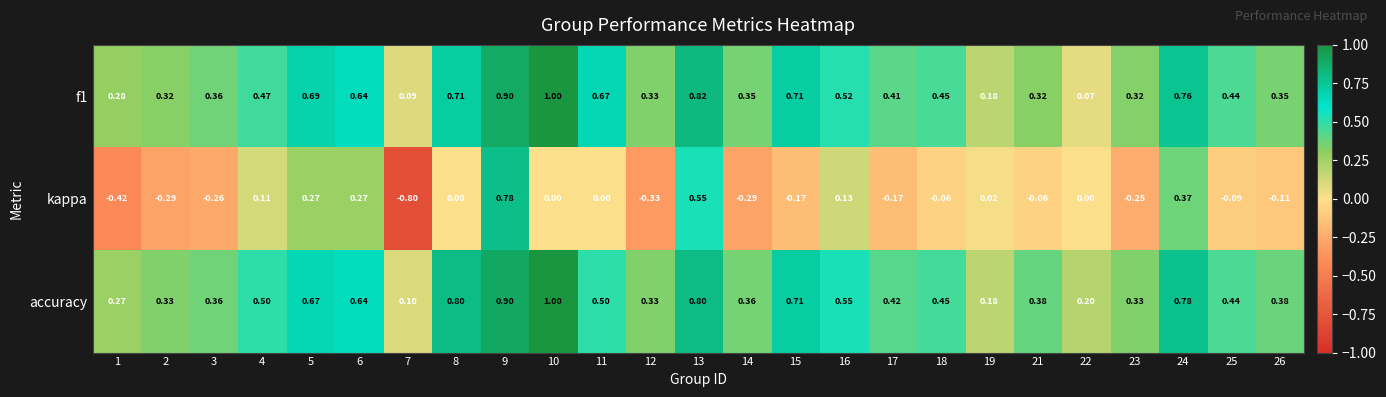

Between 13 and 15, which series saw the biggest shift?

kappa